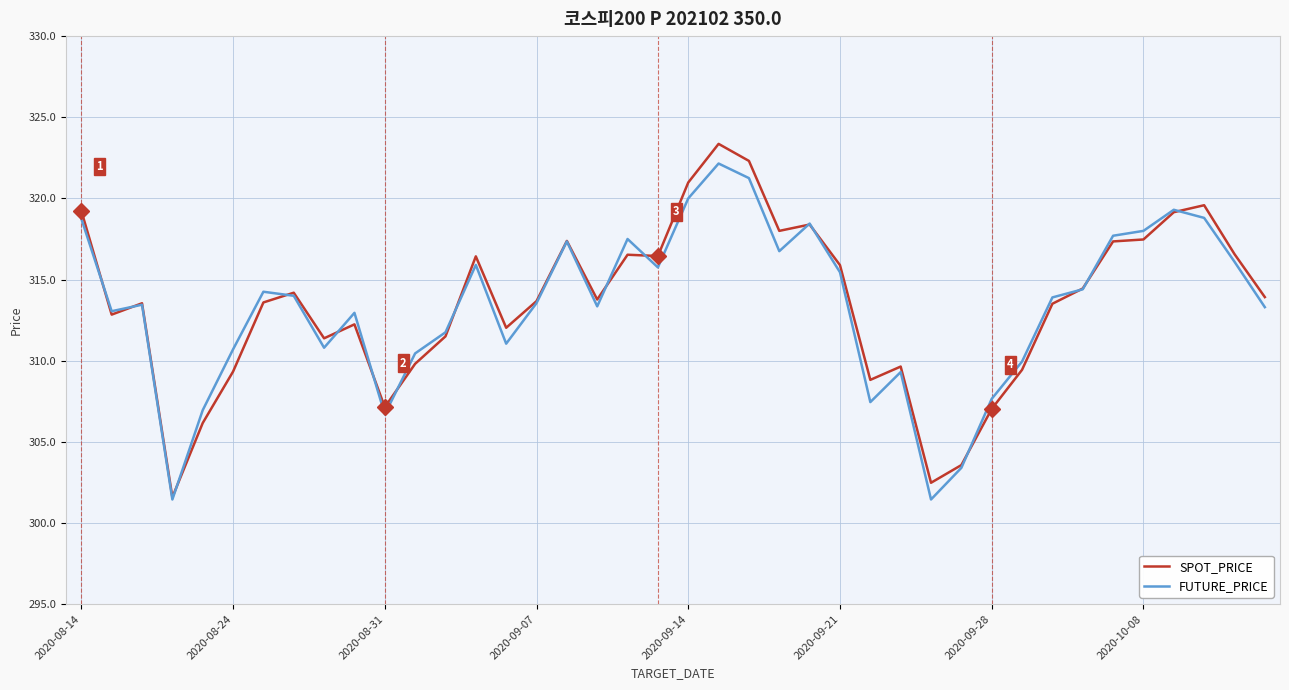

In SPOT_PRICE, how many points are higher than both neighbors (excluding endpoints)?

10